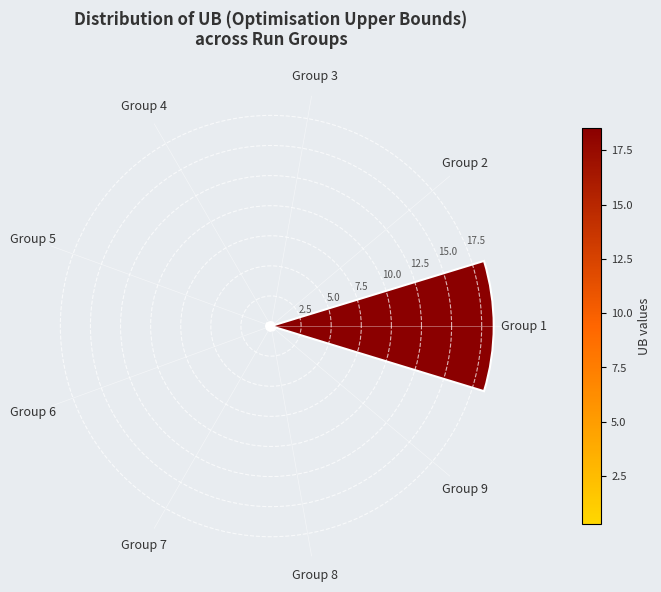

What is the difference between the maximum and second lowest values?

18.2